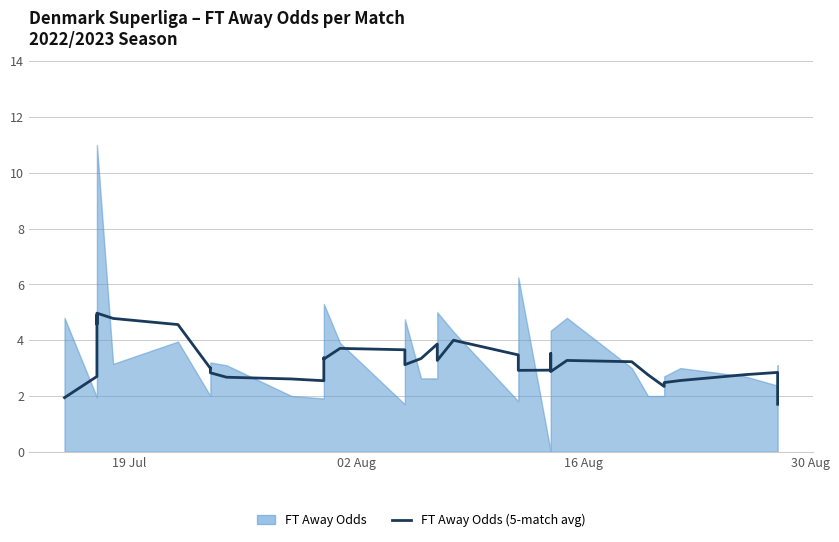

What is the value of the 25th point from the left?

3.5